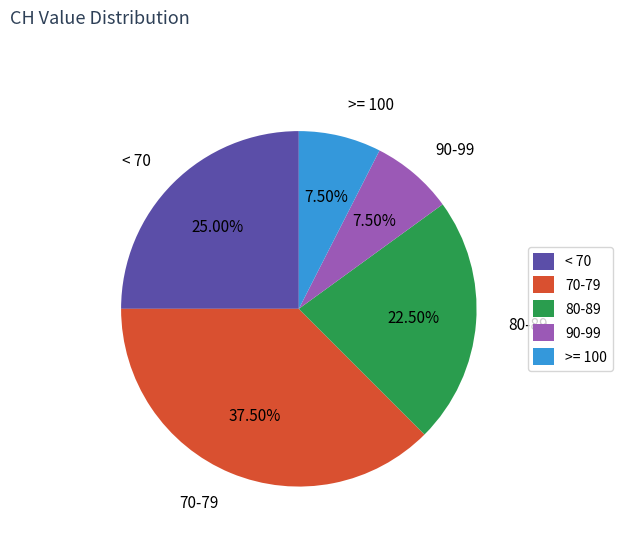

Between 80-89 and < 70, which is larger?

< 70